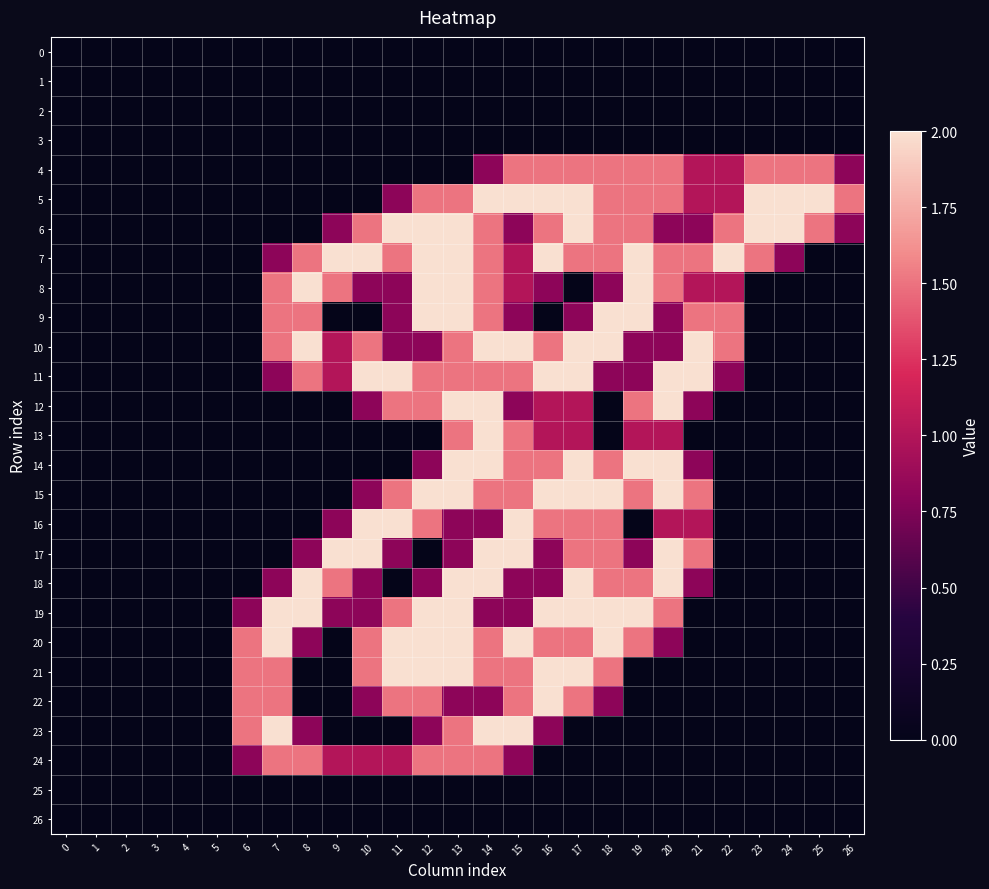

Reading left to right, what are all the values shown in this chart?

0: 0=0.0	1=0.0	2=0.0	3=0.0	4=0.0	5=0.0	6=0.0	7=0.0	8=0.0	9=0.0	10=0.0	11=0.0	12=0.0	13=0.0	14=0.0	15=0.0	16=0.0	17=0.0	18=0.0	19=0.0	20=0.0	21=0.0	22=0.0	23=0.0	24=0.0	25=0.0	26=0.0
1: 0=0.0	1=0.0	2=0.0	3=0.0	4=0.0	5=0.0	6=0.0	7=0.0	8=0.0	9=0.0	10=0.0	11=0.0	12=0.0	13=0.0	14=0.0	15=0.0	16=0.0	17=0.0	18=0.0	19=0.0	20=0.0	21=0.0	22=0.0	23=0.0	24=0.0	25=0.0	26=0.0
2: 0=0.0	1=0.0	2=0.0	3=0.0	4=0.0	5=0.0	6=0.0	7=0.0	8=0.0	9=0.0	10=0.0	11=0.0	12=0.0	13=0.0	14=0.0	15=0.0	16=0.0	17=0.0	18=0.0	19=0.0	20=0.0	21=0.0	22=0.0	23=0.0	24=0.0	25=0.0	26=0.0
3: 0=0.0	1=0.0	2=0.0	3=0.0	4=0.0	5=0.0	6=0.0	7=0.0	8=0.0	9=0.0	10=0.0	11=0.0	12=0.0	13=0.0	14=0.0	15=0.0	16=0.0	17=0.0	18=0.0	19=0.0	20=0.0	21=0.0	22=0.0	23=0.0	24=0.0	25=0.0	26=0.0
4: 0=0.0	1=0.0	2=0.0	3=0.0	4=0.0	5=0.0	6=0.0	7=0.0	8=0.0	9=0.0	10=0.0	11=0.0	12=0.0	13=0.0	14=0.8	15=1.5	16=1.5	17=1.5	18=1.5	19=1.5	20=1.5	21=1.0	22=1.0	23=1.5	24=1.5	25=1.5	26=0.8
5: 0=0.0	1=0.0	2=0.0	3=0.0	4=0.0	5=0.0	6=0.0	7=0.0	8=0.0	9=0.0	10=0.0	11=0.8	12=1.5	13=1.5	14=2.0	15=2.0	16=2.0	17=2.0	18=1.5	19=1.5	20=1.5	21=1.0	22=1.0	23=2.0	24=2.0	25=2.0	26=1.5
6: 0=0.0	1=0.0	2=0.0	3=0.0	4=0.0	5=0.0	6=0.0	7=0.0	8=0.0	9=0.8	10=1.5	11=2.0	12=2.0	13=2.0	14=1.5	15=0.8	16=1.5	17=2.0	18=1.5	19=1.5	20=0.8	21=0.8	22=1.5	23=2.0	24=2.0	25=1.5	26=0.8
7: 0=0.0	1=0.0	2=0.0	3=0.0	4=0.0	5=0.0	6=0.0	7=0.8	8=1.5	9=2.0	10=2.0	11=1.5	12=2.0	13=2.0	14=1.5	15=1.0	16=2.0	17=1.5	18=1.5	19=2.0	20=1.5	21=1.5	22=2.0	23=1.5	24=0.8	25=0.0	26=0.0
8: 0=0.0	1=0.0	2=0.0	3=0.0	4=0.0	5=0.0	6=0.0	7=1.5	8=2.0	9=1.5	10=0.8	11=0.8	12=2.0	13=2.0	14=1.5	15=1.0	16=0.8	17=0.0	18=0.8	19=2.0	20=1.5	21=1.0	22=1.0	23=0.0	24=0.0	25=0.0	26=0.0
9: 0=0.0	1=0.0	2=0.0	3=0.0	4=0.0	5=0.0	6=0.0	7=1.5	8=1.5	9=0.0	10=0.0	11=0.8	12=2.0	13=2.0	14=1.5	15=0.8	16=0.0	17=0.8	18=2.0	19=2.0	20=0.8	21=1.5	22=1.5	23=0.0	24=0.0	25=0.0	26=0.0
10: 0=0.0	1=0.0	2=0.0	3=0.0	4=0.0	5=0.0	6=0.0	7=1.5	8=2.0	9=1.0	10=1.5	11=0.8	12=0.8	13=1.5	14=2.0	15=2.0	16=1.5	17=2.0	18=2.0	19=0.8	20=0.8	21=2.0	22=1.5	23=0.0	24=0.0	25=0.0	26=0.0
11: 0=0.0	1=0.0	2=0.0	3=0.0	4=0.0	5=0.0	6=0.0	7=0.8	8=1.5	9=1.0	10=2.0	11=2.0	12=1.5	13=1.5	14=1.5	15=1.5	16=2.0	17=2.0	18=0.8	19=0.8	20=2.0	21=2.0	22=0.8	23=0.0	24=0.0	25=0.0	26=0.0
12: 0=0.0	1=0.0	2=0.0	3=0.0	4=0.0	5=0.0	6=0.0	7=0.0	8=0.0	9=0.0	10=0.8	11=1.5	12=1.5	13=2.0	14=2.0	15=0.8	16=1.0	17=1.0	18=0.0	19=1.5	20=2.0	21=0.8	22=0.0	23=0.0	24=0.0	25=0.0	26=0.0
13: 0=0.0	1=0.0	2=0.0	3=0.0	4=0.0	5=0.0	6=0.0	7=0.0	8=0.0	9=0.0	10=0.0	11=0.0	12=0.0	13=1.5	14=2.0	15=1.5	16=1.0	17=1.0	18=0.0	19=1.0	20=1.0	21=0.0	22=0.0	23=0.0	24=0.0	25=0.0	26=0.0
14: 0=0.0	1=0.0	2=0.0	3=0.0	4=0.0	5=0.0	6=0.0	7=0.0	8=0.0	9=0.0	10=0.0	11=0.0	12=0.8	13=2.0	14=2.0	15=1.5	16=1.5	17=2.0	18=1.5	19=2.0	20=2.0	21=0.8	22=0.0	23=0.0	24=0.0	25=0.0	26=0.0
15: 0=0.0	1=0.0	2=0.0	3=0.0	4=0.0	5=0.0	6=0.0	7=0.0	8=0.0	9=0.0	10=0.8	11=1.5	12=2.0	13=2.0	14=1.5	15=1.5	16=2.0	17=2.0	18=2.0	19=1.5	20=2.0	21=1.5	22=0.0	23=0.0	24=0.0	25=0.0	26=0.0
16: 0=0.0	1=0.0	2=0.0	3=0.0	4=0.0	5=0.0	6=0.0	7=0.0	8=0.0	9=0.8	10=2.0	11=2.0	12=1.5	13=0.8	14=0.8	15=2.0	16=1.5	17=1.5	18=1.5	19=0.0	20=1.0	21=1.0	22=0.0	23=0.0	24=0.0	25=0.0	26=0.0
17: 0=0.0	1=0.0	2=0.0	3=0.0	4=0.0	5=0.0	6=0.0	7=0.0	8=0.8	9=2.0	10=2.0	11=0.8	12=0.0	13=0.8	14=2.0	15=2.0	16=0.8	17=1.5	18=1.5	19=0.8	20=2.0	21=1.5	22=0.0	23=0.0	24=0.0	25=0.0	26=0.0
18: 0=0.0	1=0.0	2=0.0	3=0.0	4=0.0	5=0.0	6=0.0	7=0.8	8=2.0	9=1.5	10=0.8	11=0.0	12=0.8	13=2.0	14=2.0	15=0.8	16=0.8	17=2.0	18=1.5	19=1.5	20=2.0	21=0.8	22=0.0	23=0.0	24=0.0	25=0.0	26=0.0
19: 0=0.0	1=0.0	2=0.0	3=0.0	4=0.0	5=0.0	6=0.8	7=2.0	8=2.0	9=0.8	10=0.8	11=1.5	12=2.0	13=2.0	14=0.8	15=0.8	16=2.0	17=2.0	18=2.0	19=2.0	20=1.5	21=0.0	22=0.0	23=0.0	24=0.0	25=0.0	26=0.0
20: 0=0.0	1=0.0	2=0.0	3=0.0	4=0.0	5=0.0	6=1.5	7=2.0	8=0.8	9=0.0	10=1.5	11=2.0	12=2.0	13=2.0	14=1.5	15=2.0	16=1.5	17=1.5	18=2.0	19=1.5	20=0.8	21=0.0	22=0.0	23=0.0	24=0.0	25=0.0	26=0.0
21: 0=0.0	1=0.0	2=0.0	3=0.0	4=0.0	5=0.0	6=1.5	7=1.5	8=0.0	9=0.0	10=1.5	11=2.0	12=2.0	13=2.0	14=1.5	15=1.5	16=2.0	17=2.0	18=1.5	19=0.0	20=0.0	21=0.0	22=0.0	23=0.0	24=0.0	25=0.0	26=0.0
22: 0=0.0	1=0.0	2=0.0	3=0.0	4=0.0	5=0.0	6=1.5	7=1.5	8=0.0	9=0.0	10=0.8	11=1.5	12=1.5	13=0.8	14=0.8	15=1.5	16=2.0	17=1.5	18=0.8	19=0.0	20=0.0	21=0.0	22=0.0	23=0.0	24=0.0	25=0.0	26=0.0
23: 0=0.0	1=0.0	2=0.0	3=0.0	4=0.0	5=0.0	6=1.5	7=2.0	8=0.8	9=0.0	10=0.0	11=0.0	12=0.8	13=1.5	14=2.0	15=2.0	16=0.8	17=0.0	18=0.0	19=0.0	20=0.0	21=0.0	22=0.0	23=0.0	24=0.0	25=0.0	26=0.0
24: 0=0.0	1=0.0	2=0.0	3=0.0	4=0.0	5=0.0	6=0.8	7=1.5	8=1.5	9=1.0	10=1.0	11=1.0	12=1.5	13=1.5	14=1.5	15=0.8	16=0.0	17=0.0	18=0.0	19=0.0	20=0.0	21=0.0	22=0.0	23=0.0	24=0.0	25=0.0	26=0.0
25: 0=0.0	1=0.0	2=0.0	3=0.0	4=0.0	5=0.0	6=0.0	7=0.0	8=0.0	9=0.0	10=0.0	11=0.0	12=0.0	13=0.0	14=0.0	15=0.0	16=0.0	17=0.0	18=0.0	19=0.0	20=0.0	21=0.0	22=0.0	23=0.0	24=0.0	25=0.0	26=0.0
26: 0=0.0	1=0.0	2=0.0	3=0.0	4=0.0	5=0.0	6=0.0	7=0.0	8=0.0	9=0.0	10=0.0	11=0.0	12=0.0	13=0.0	14=0.0	15=0.0	16=0.0	17=0.0	18=0.0	19=0.0	20=0.0	21=0.0	22=0.0	23=0.0	24=0.0	25=0.0	26=0.0